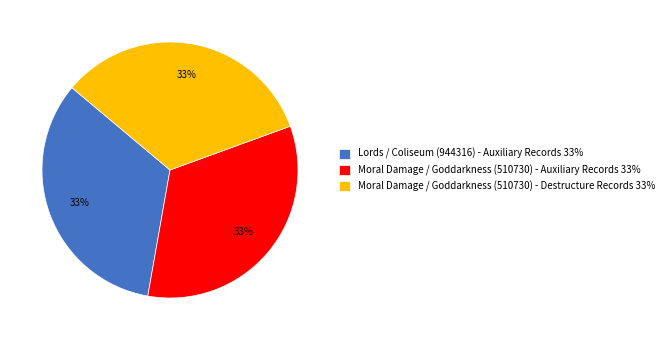

Is it true that Lords / Coliseum (944316) - Auxiliary Records 33% is 45% of the pie?

False